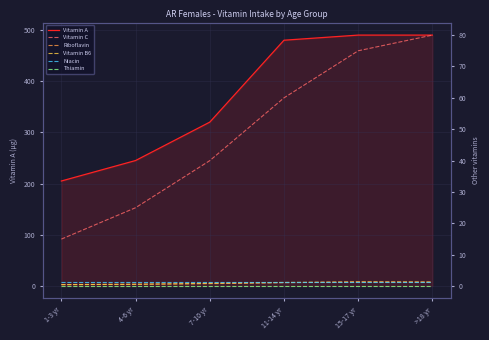

How many lines are shown in the chart?

6